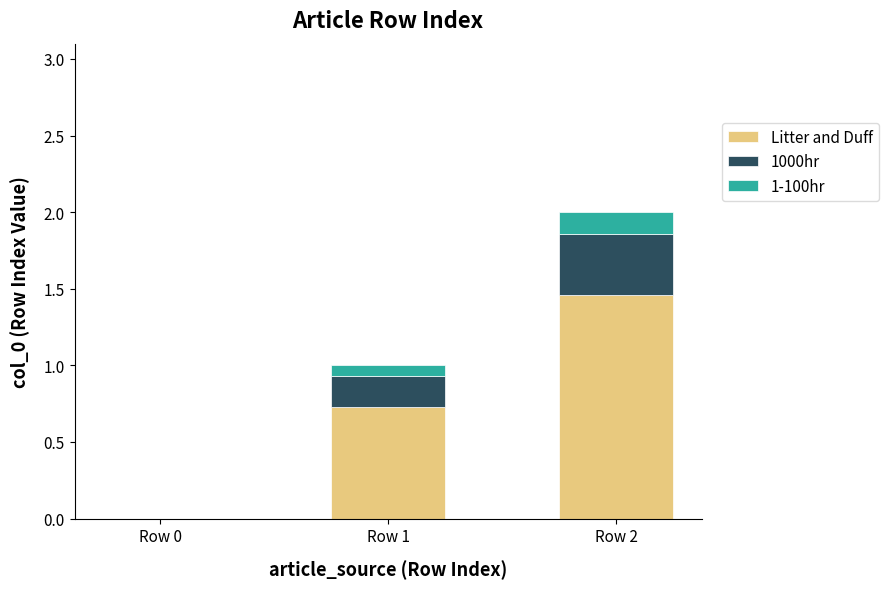

Does the chart contain stacked bars?

Yes